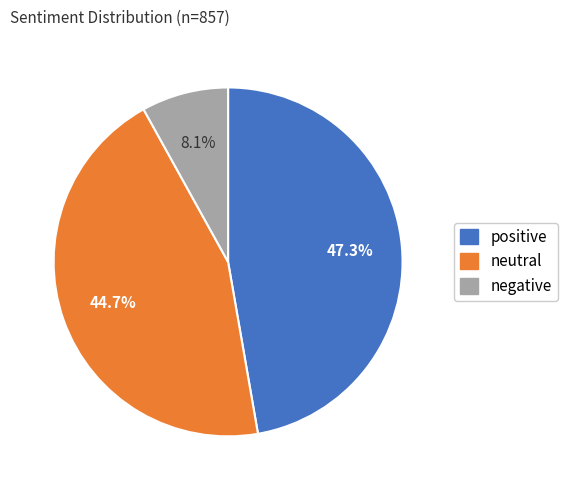

What percentage is the positive slice, to the nearest percent?

47%